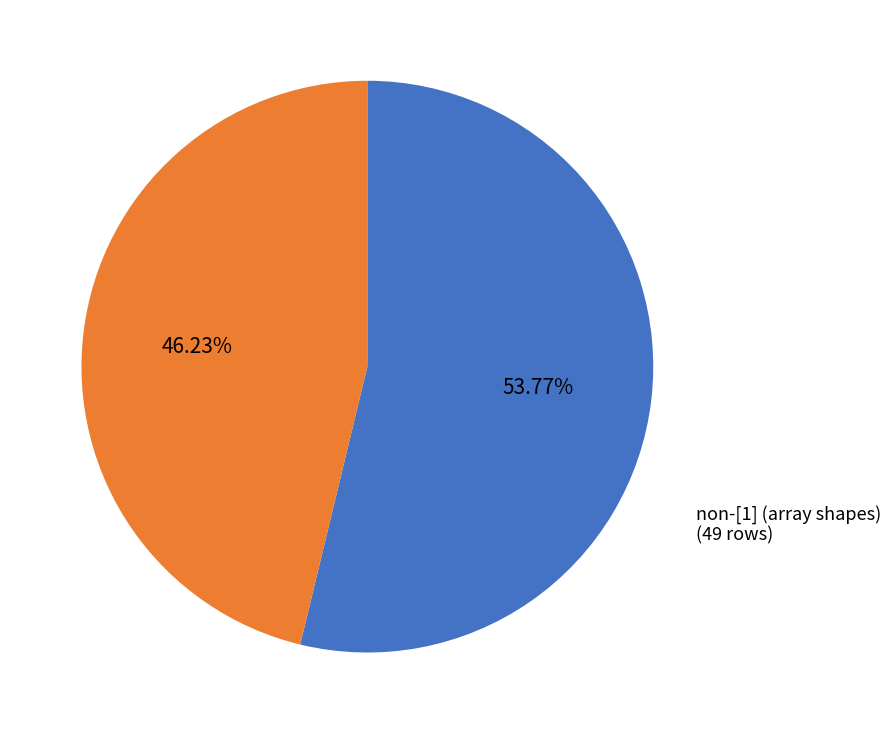

Count the number of slices in the pie.

2